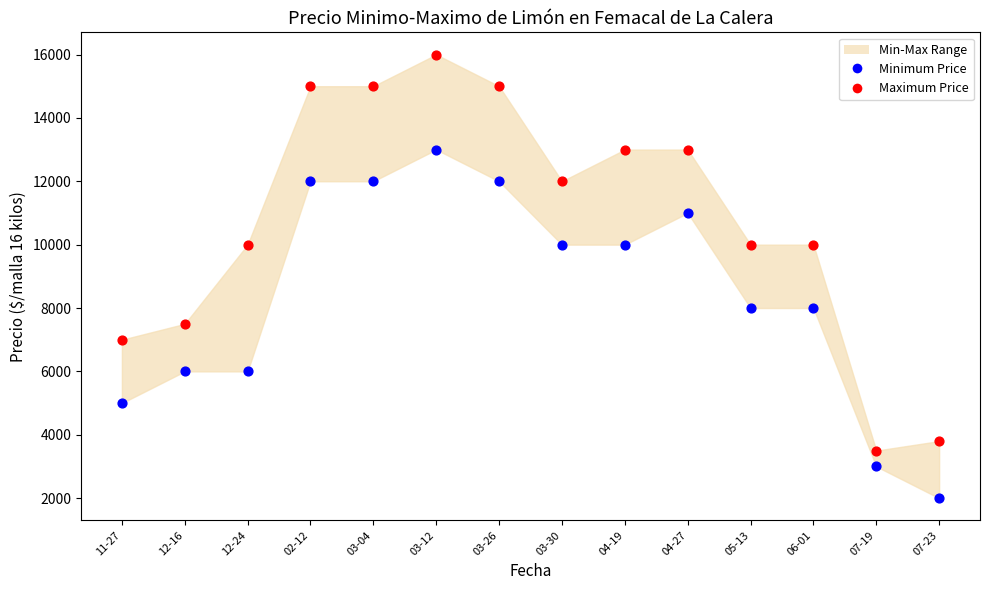

Which series reaches the maximum Y coordinate?

Maximum Price